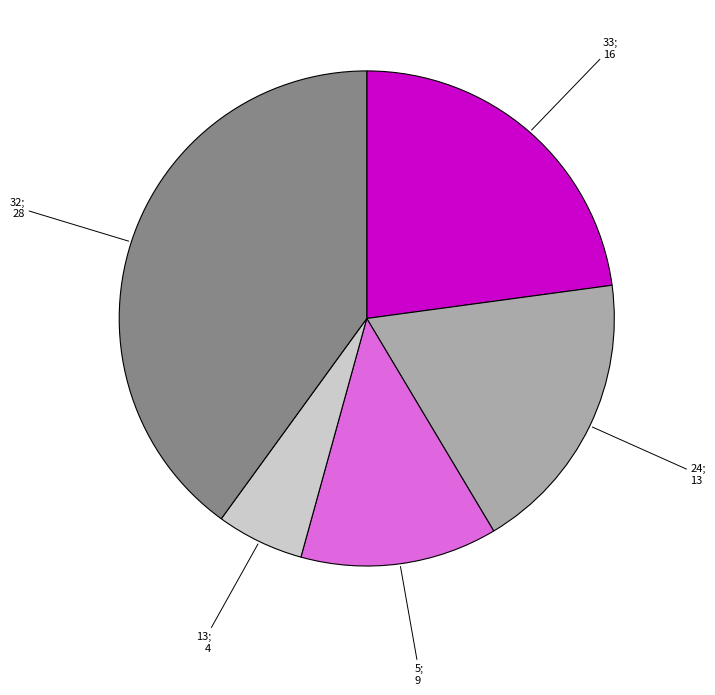

How many segments does this pie chart have?

5